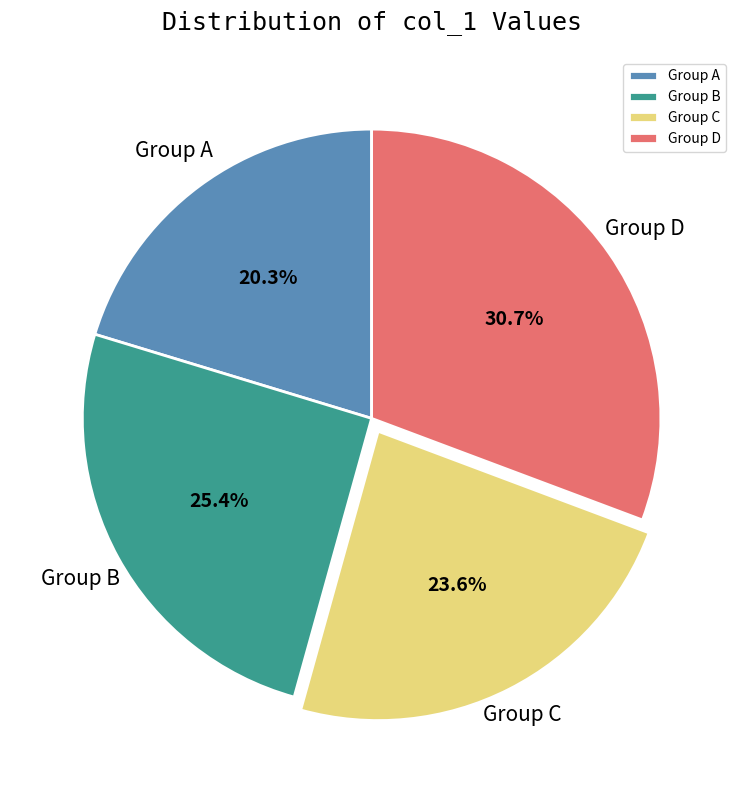

Rank the categories by value from highest to lowest.

Group D, Group B, Group C, Group A